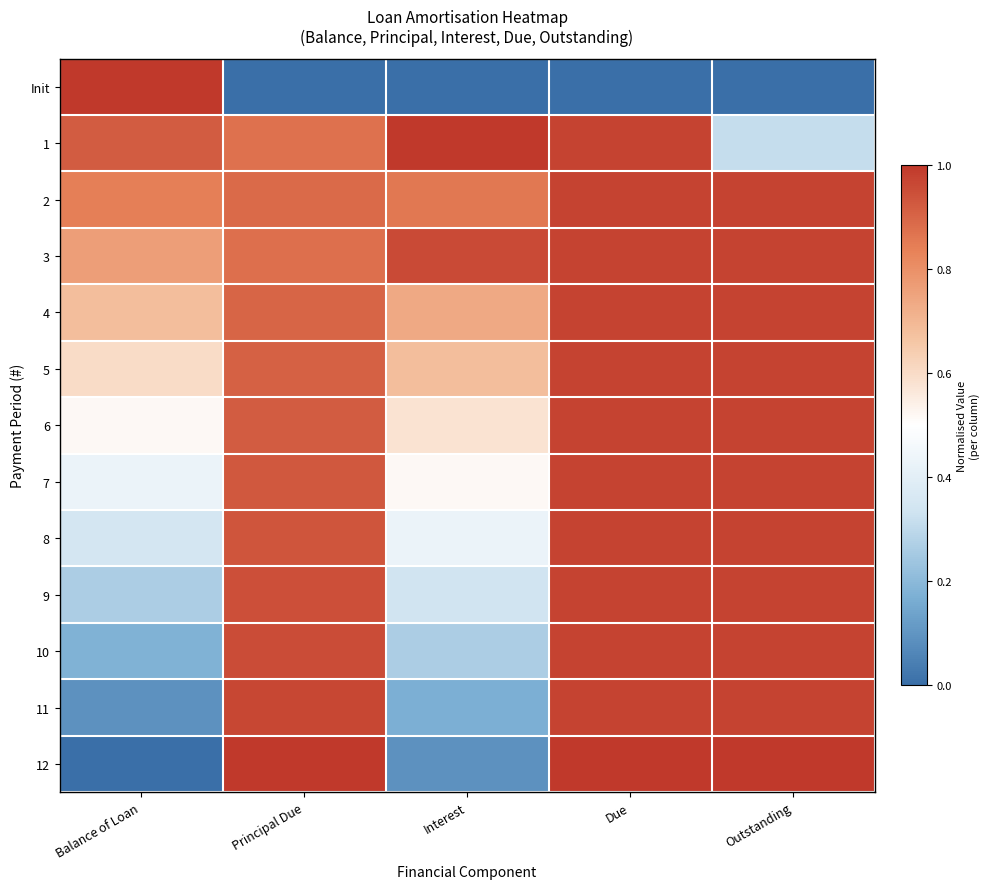

What is the total value across all series at Principal Due?

11.1